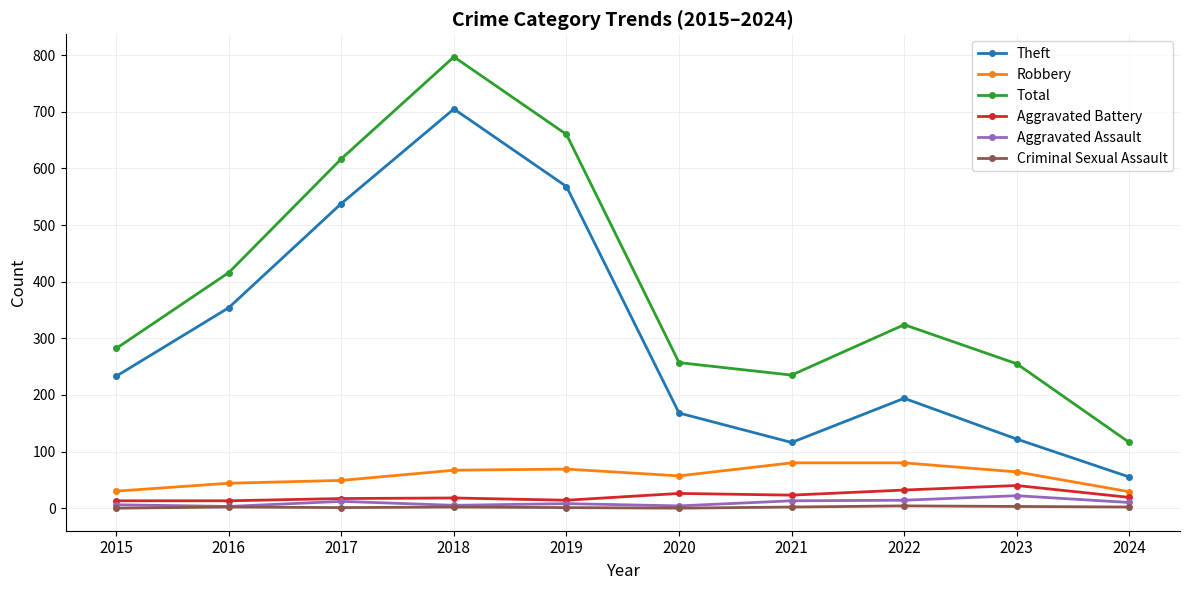

At which label does Total reach its minimum?

2024